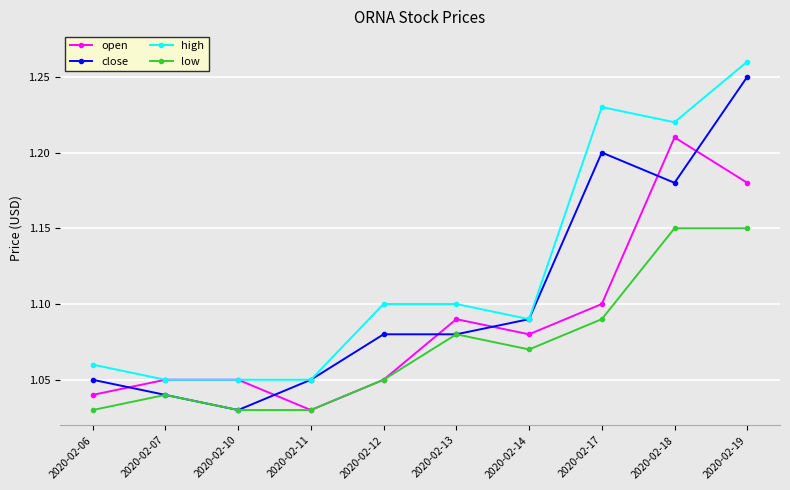

Which series has the largest total across all categories?

high